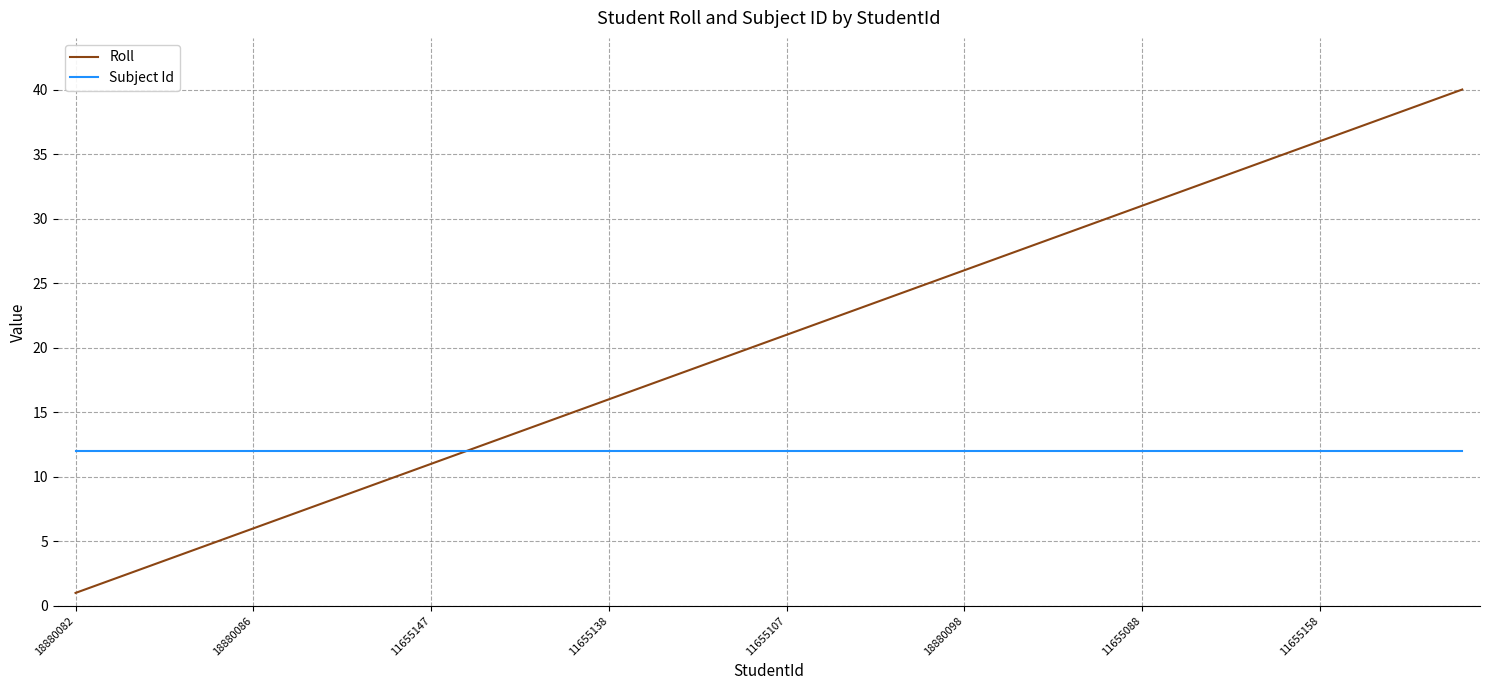

Which series has the largest total across all categories?

Roll